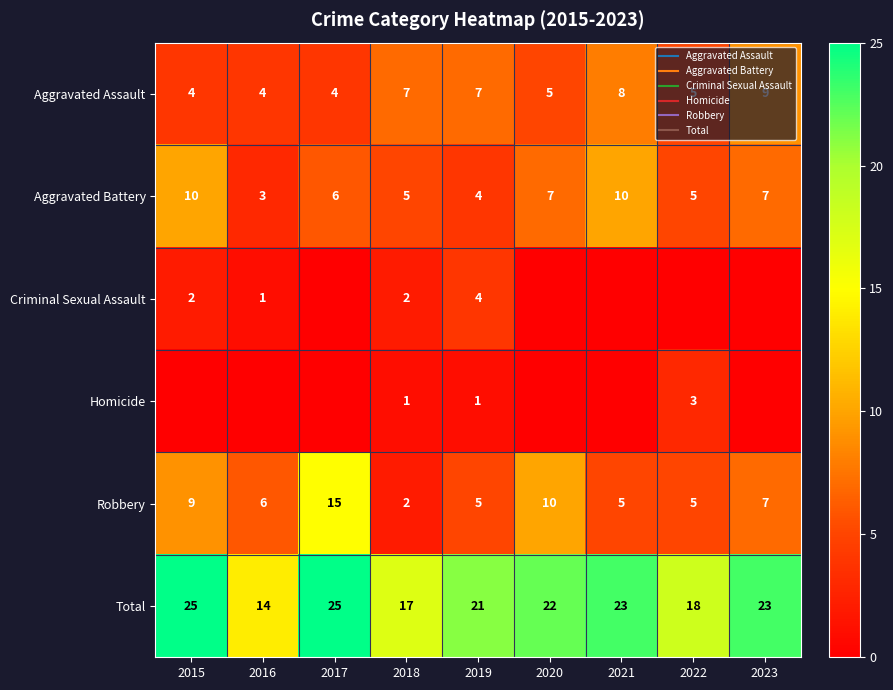

What is the sum of all Homicide values?

5